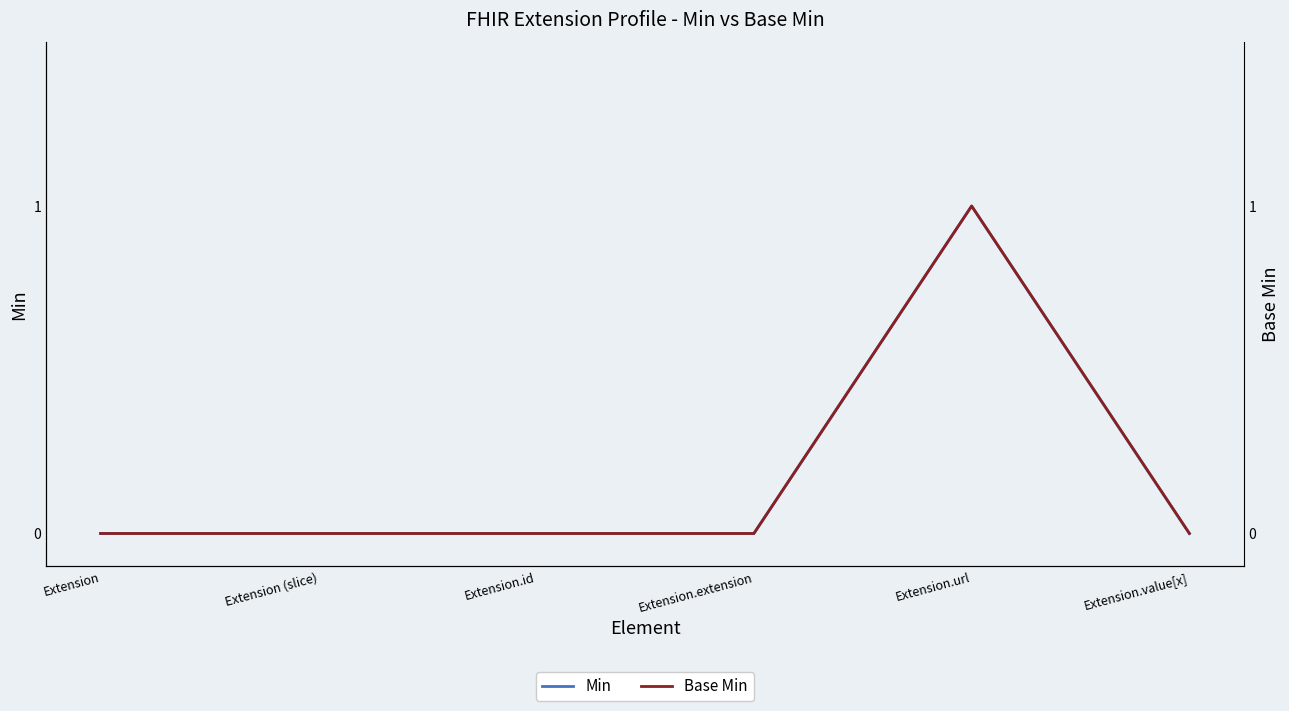

What is the maximum value for Base Min?

1